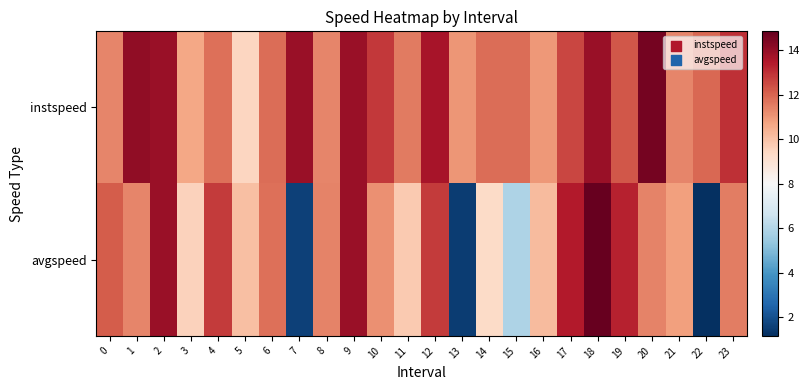

Which has a higher value, 4 or 9?

9